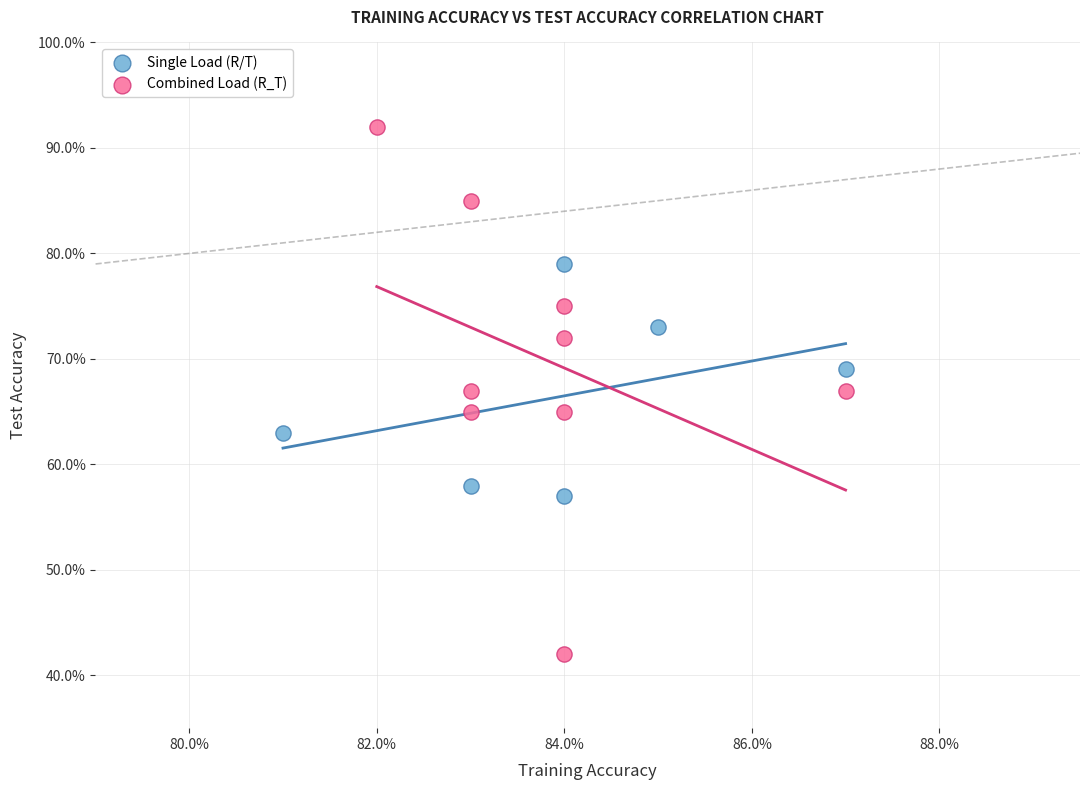

Which series contains the lowest Y value?

Combined Load (R_T)